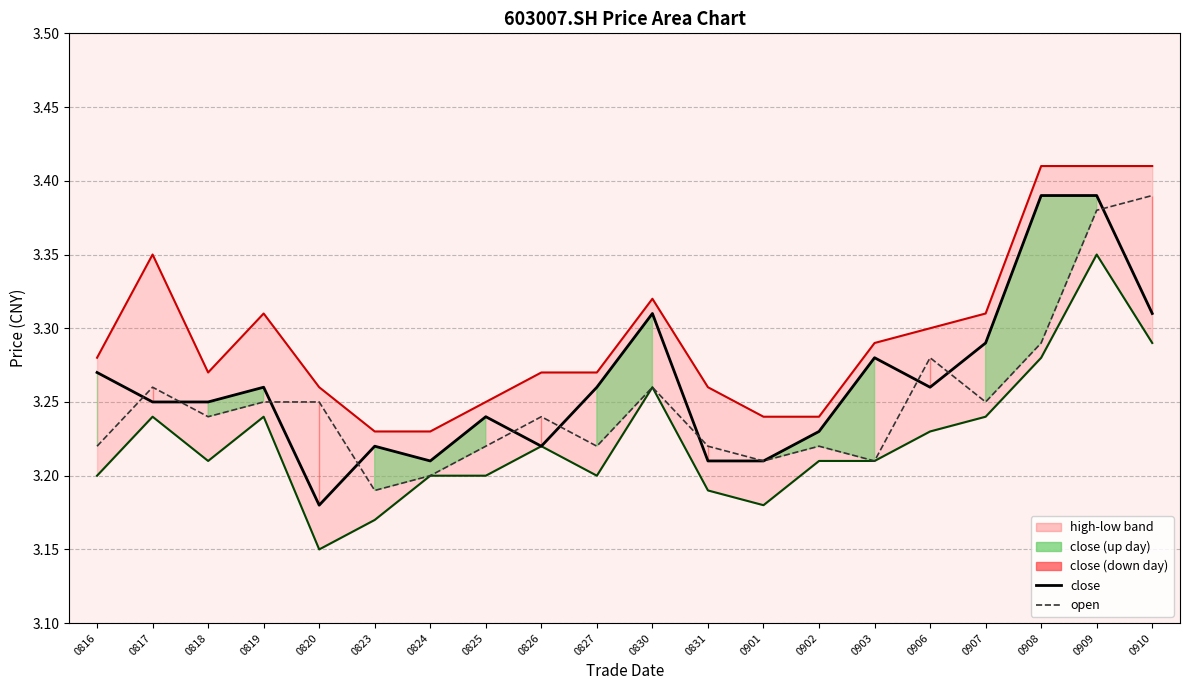

Is it true that low equals 5.2 at 0908?

False